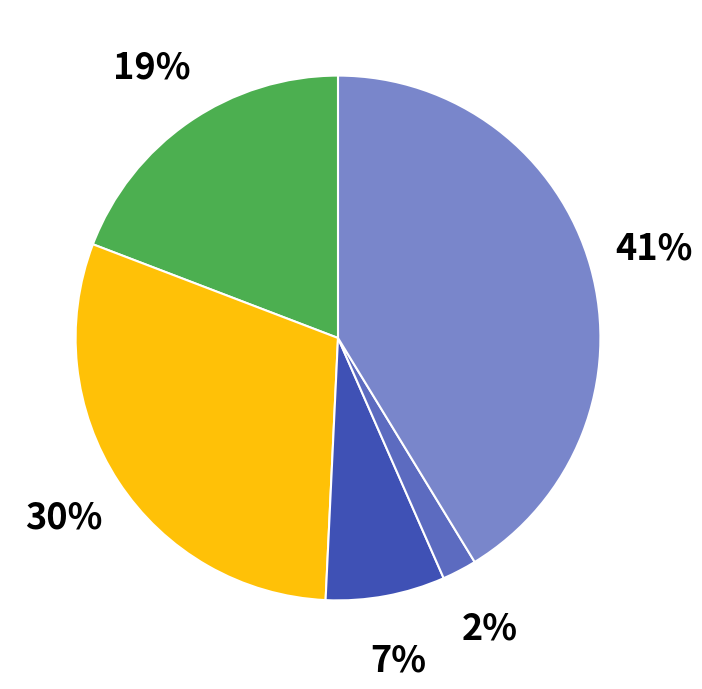

Does any single category account for the majority?

No